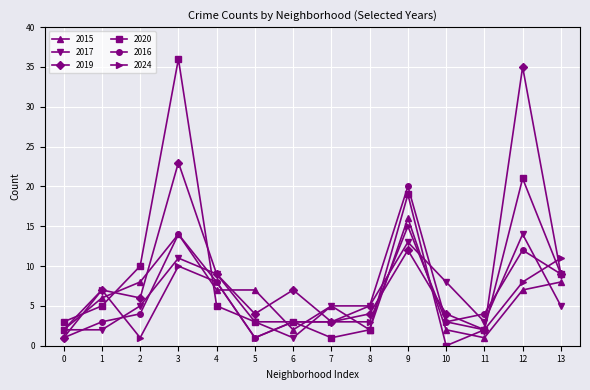

Which category has the highest value across all series?

3